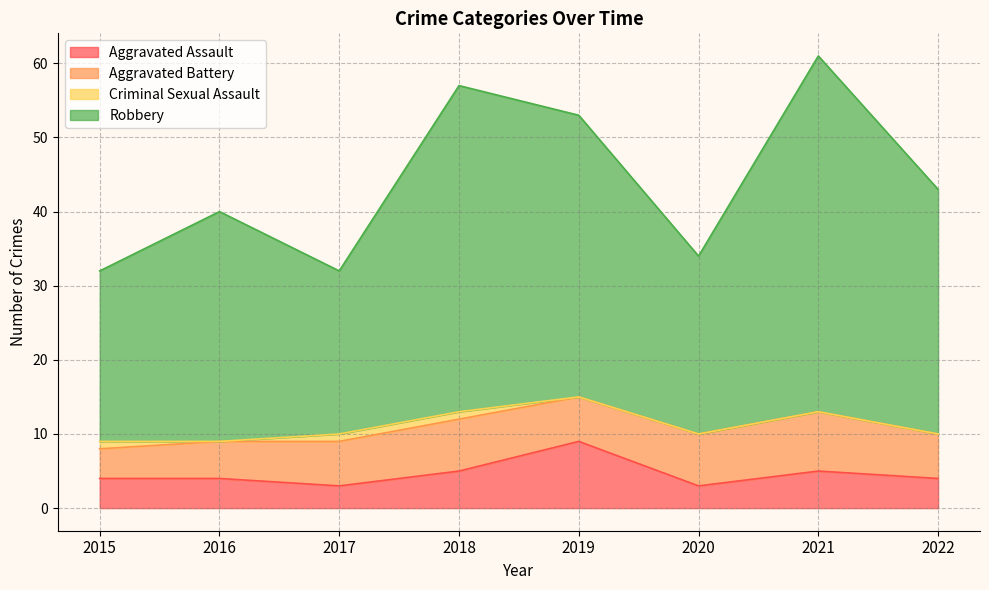

At which category is the sum across all series the highest?

2021